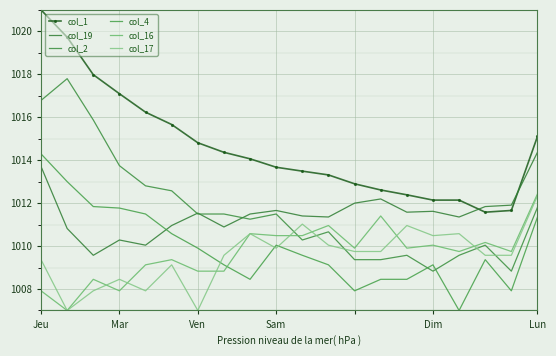

True or false: col_17 has more than 0 interior local peaks.

True